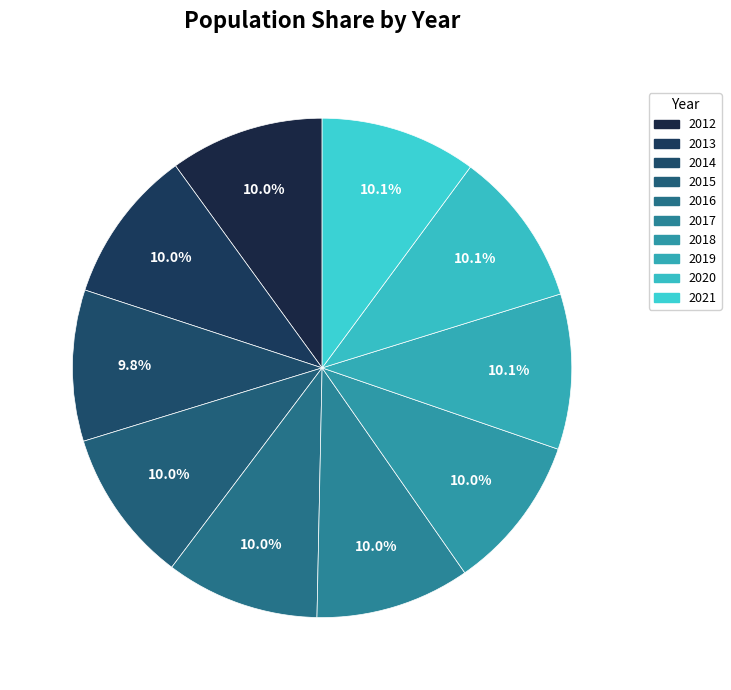

Which slice is the largest?

2021